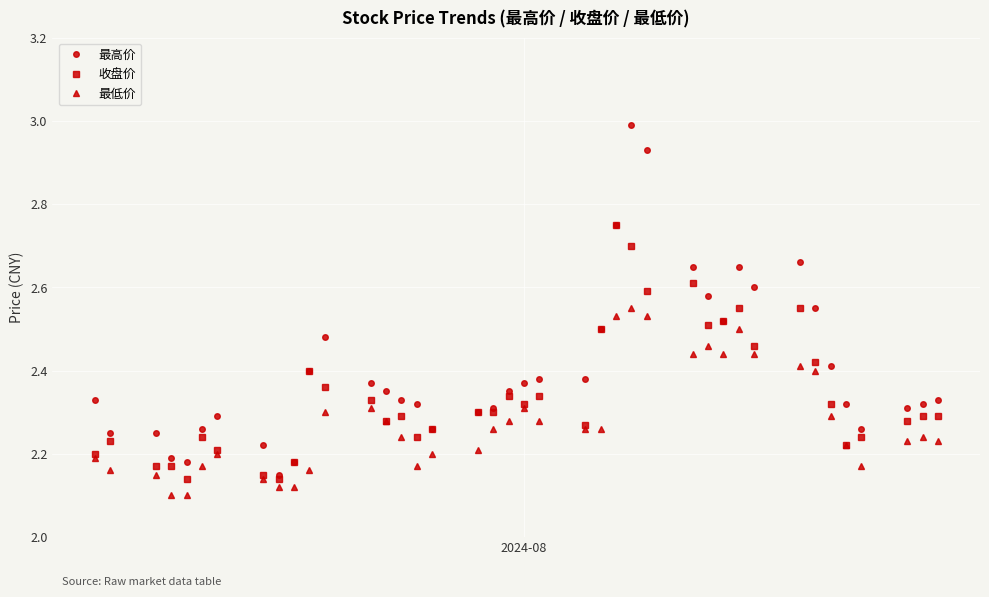

What are all the series names shown in the legend?

最高价, 收盘价, 最低价